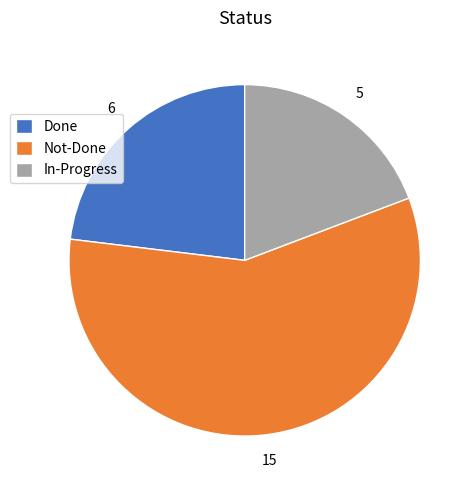

Is it true that Not-Done is 67% of the pie?

False